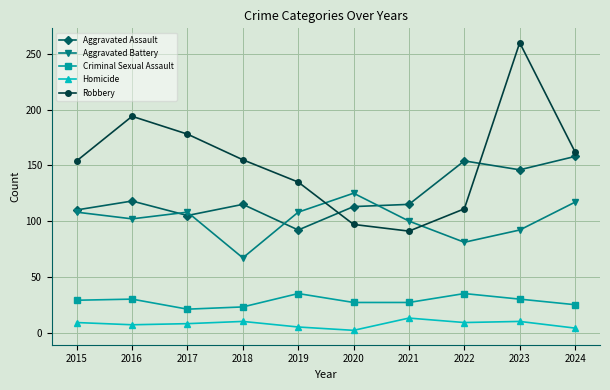

Between 2018 and 2024, which series saw the biggest shift?

Aggravated Battery